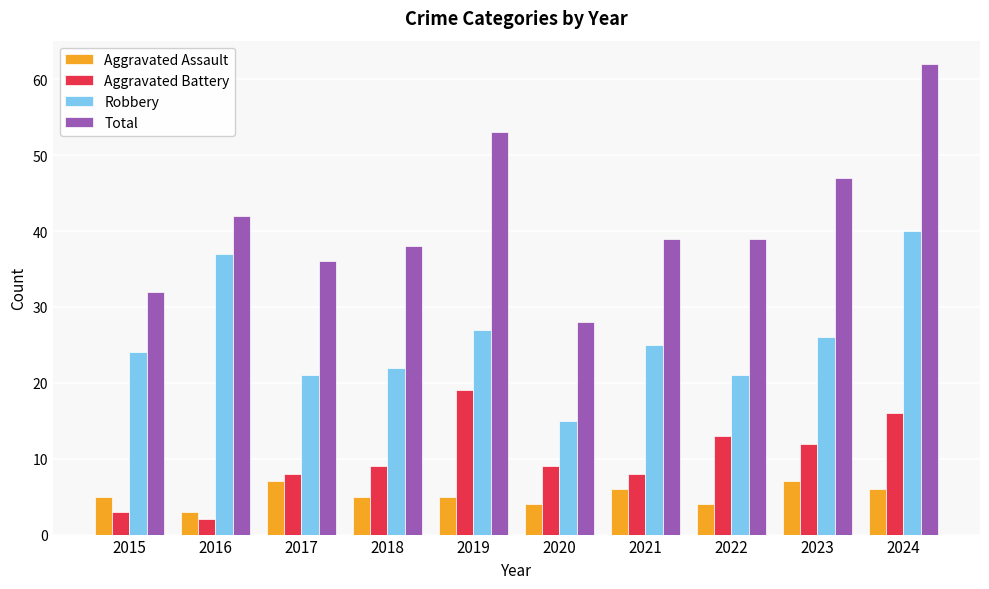

What is the difference between the Aggravated Assault values at 2024 and 2018?

1